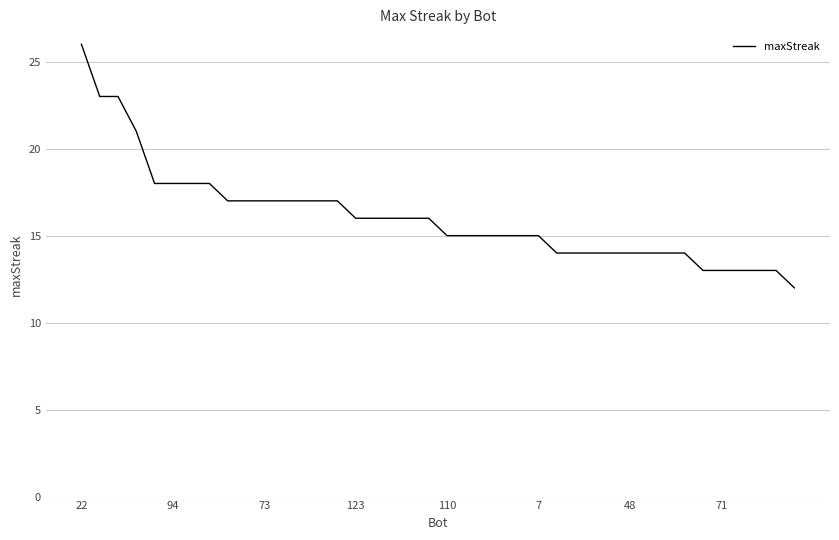

What is the maximum value shown in the chart?

26